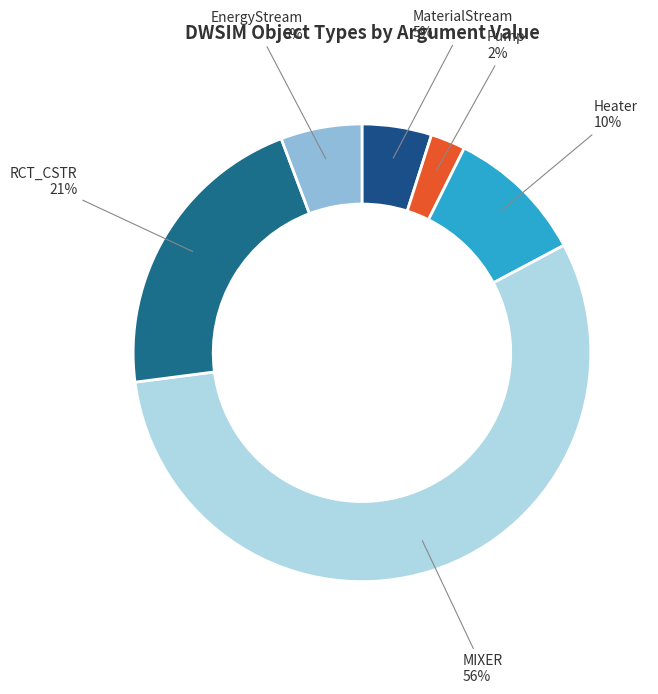

How many segments does this pie chart have?

6